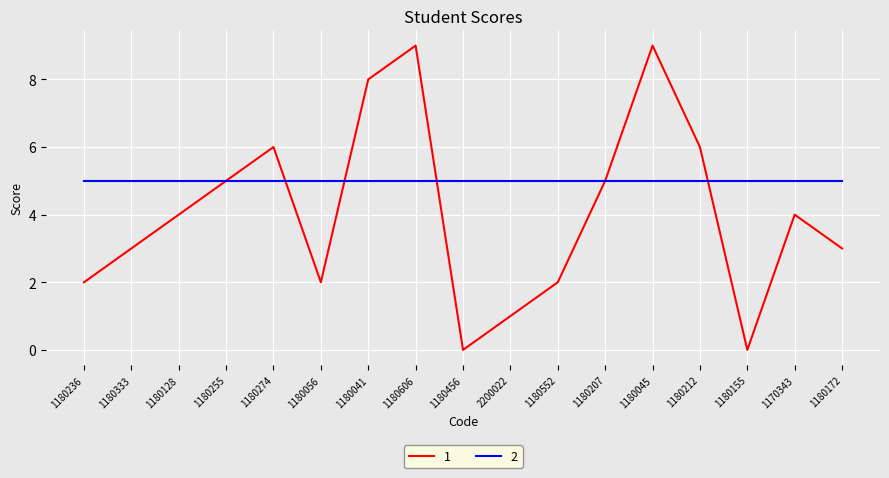

What position from the right is 1180255?

14